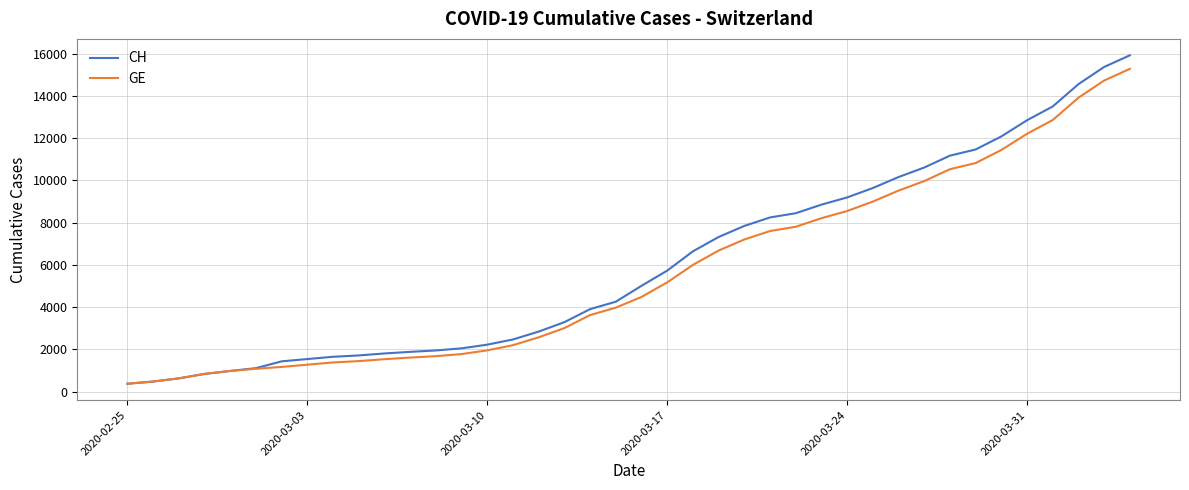

Rank the series by their average value, from highest to lowest.

CH, GE